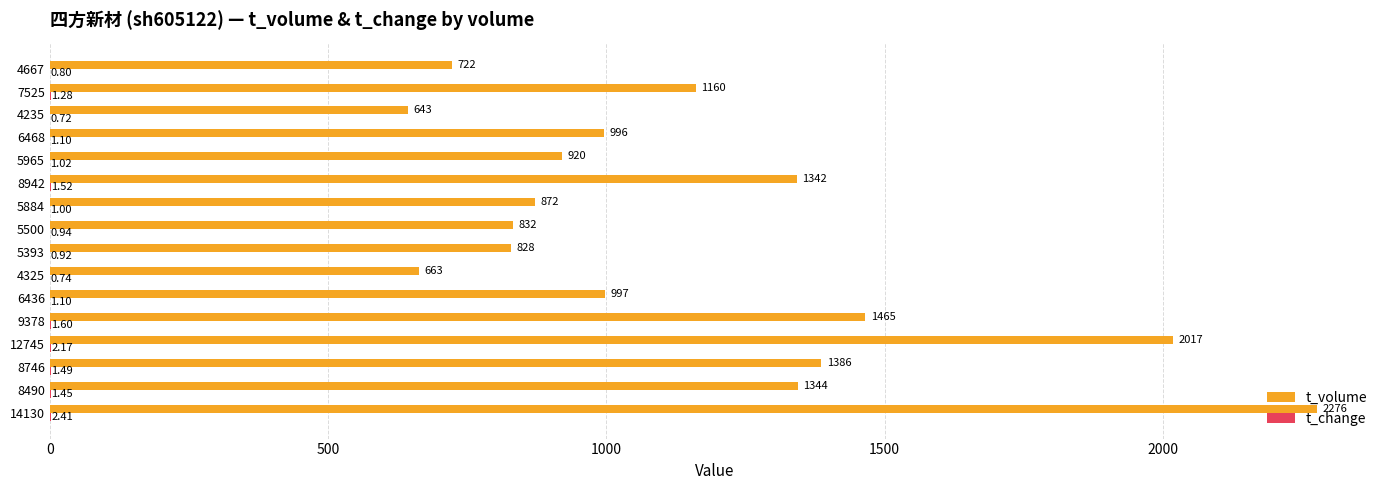

Which series has the largest total across all categories?

t_volume